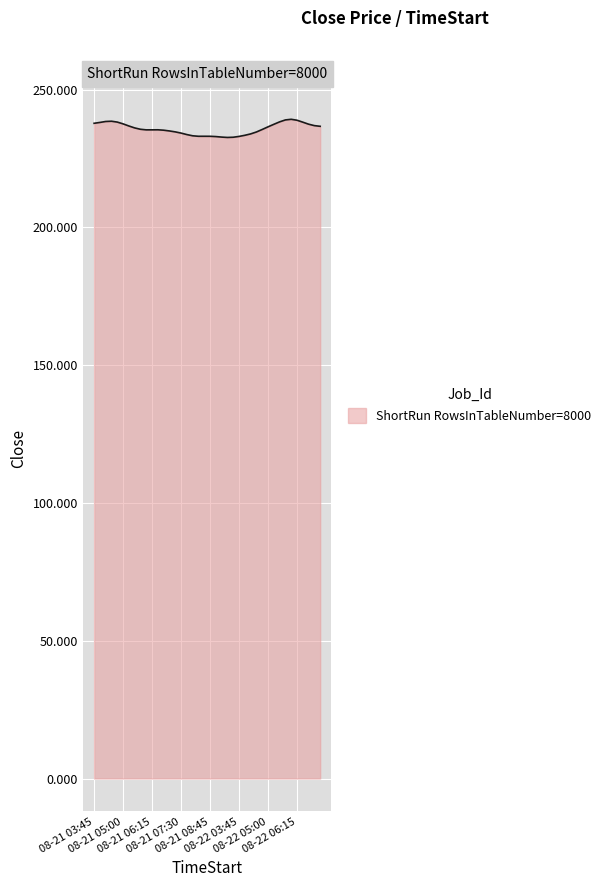

What is the difference between the maximum and minimum values?

6.6